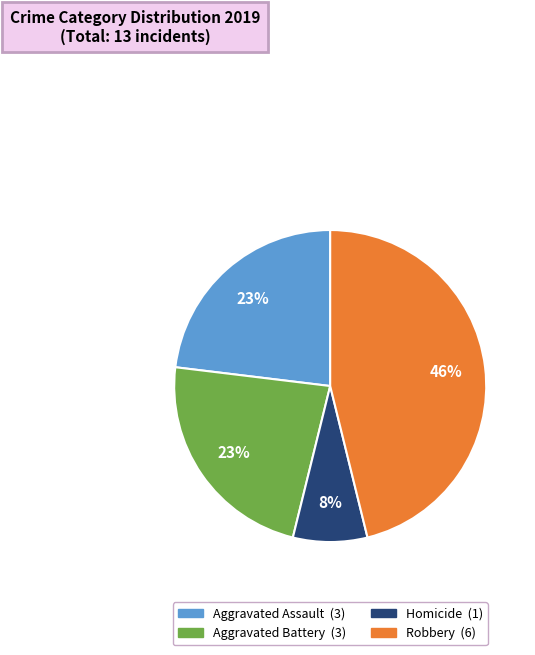

Is there any slice that represents more than half of the pie?

No